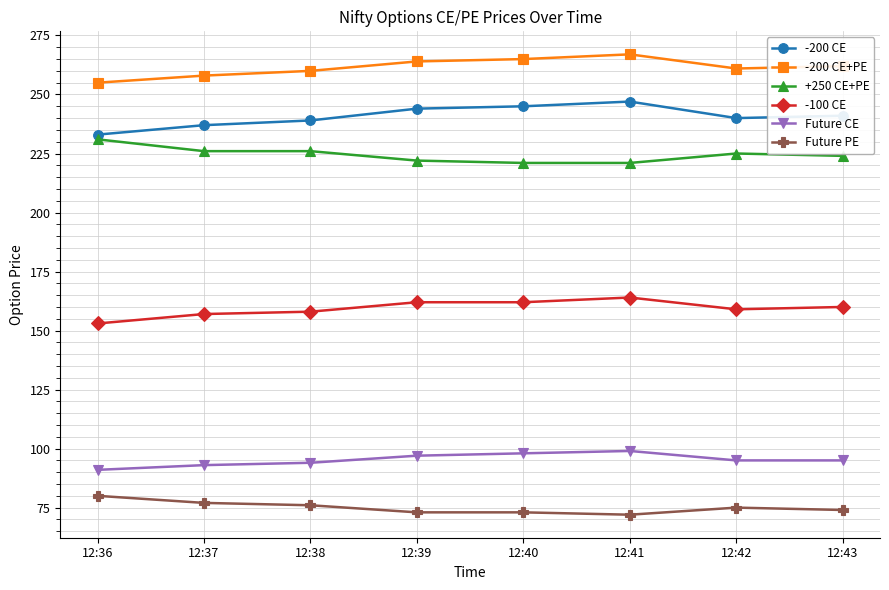

What is the minimum value for -200 CE?

233